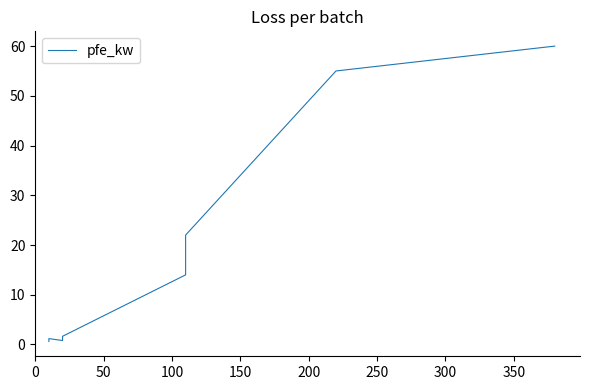

True or false: the data shows 0.9 at 0.

False